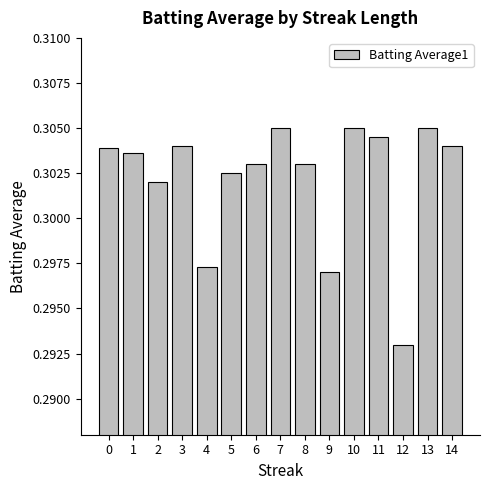

Does the chart contain any negative values?

No